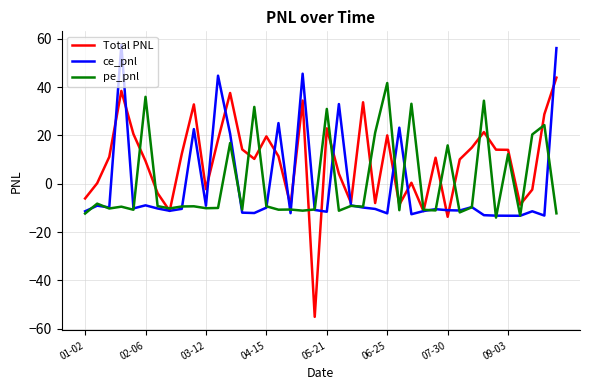

What is the minimum value shown in the chart?

-55.0